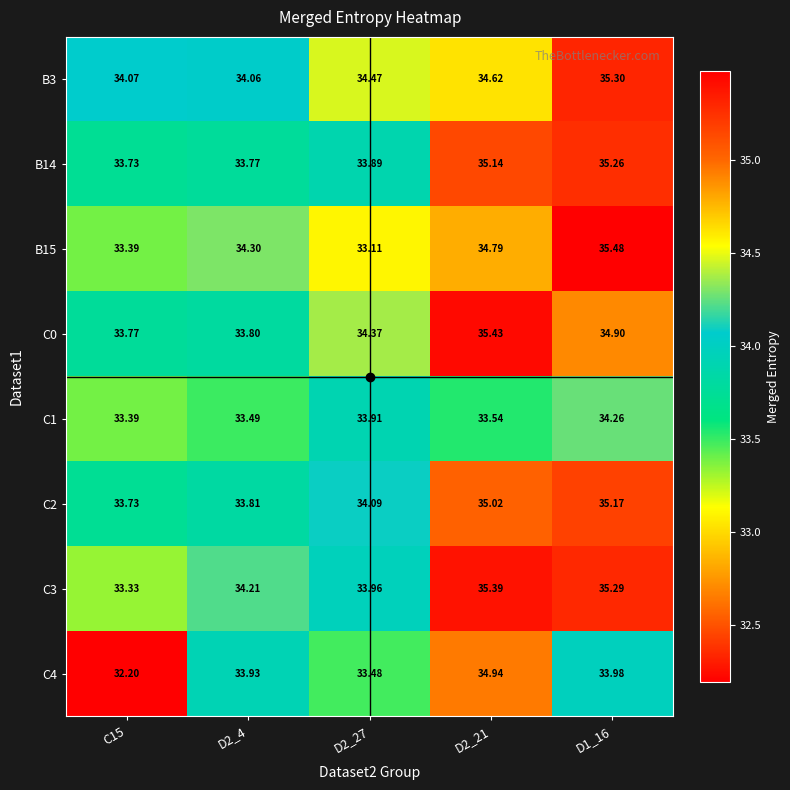

Is the value of C0 at D2_21 greater than the value of B15 at D1_16?

No